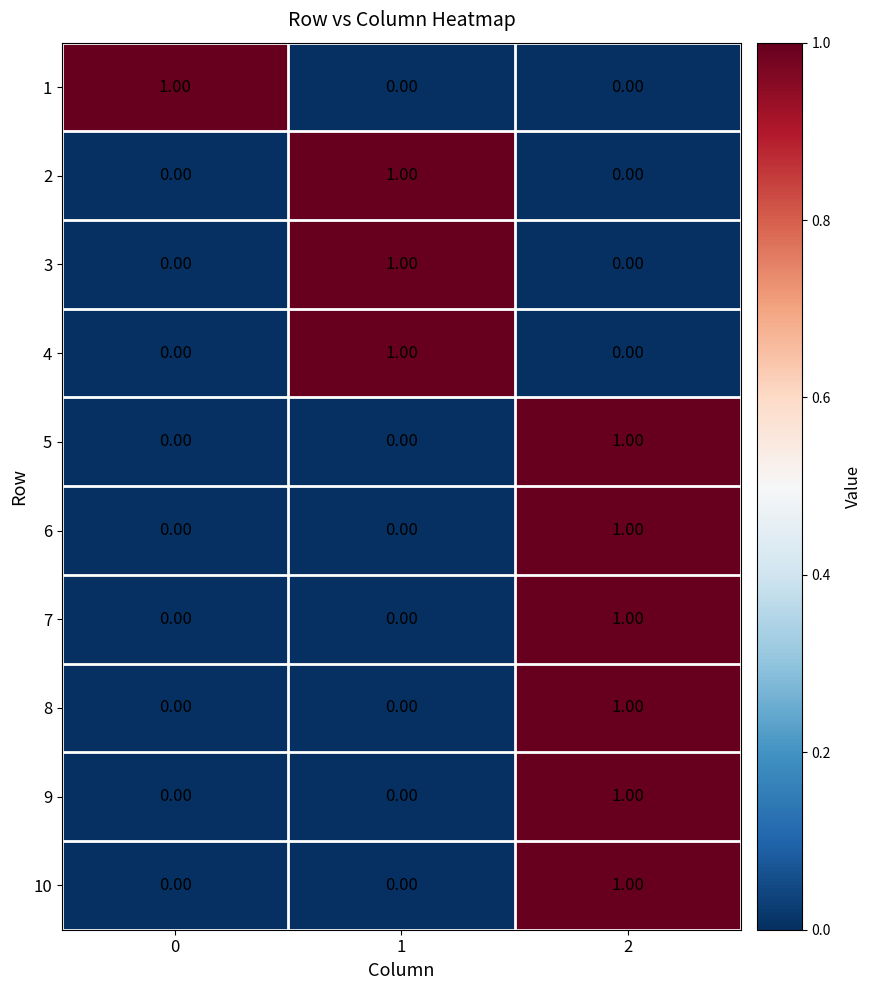

What is the total value across all series at 2?

6